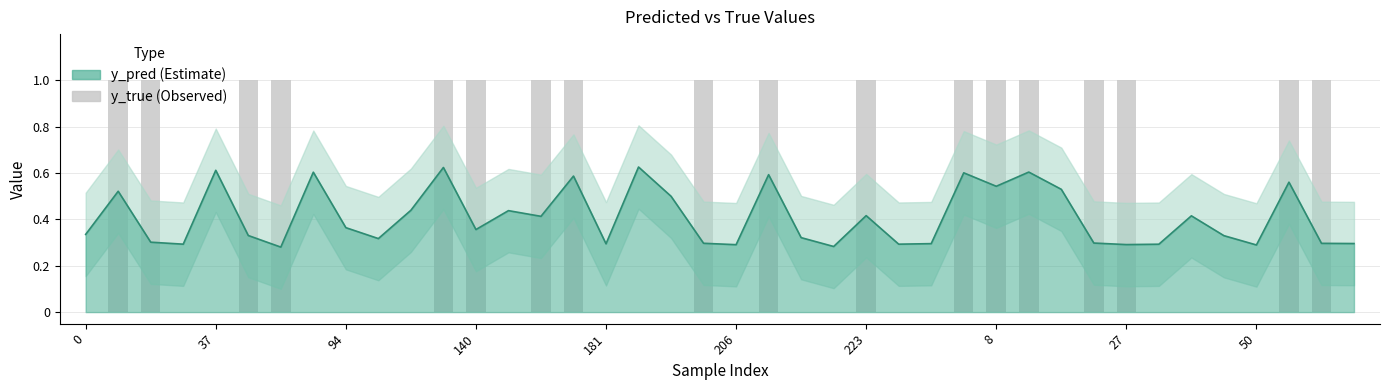

Are the bars grouped side by side (vs. stacked)?

Yes